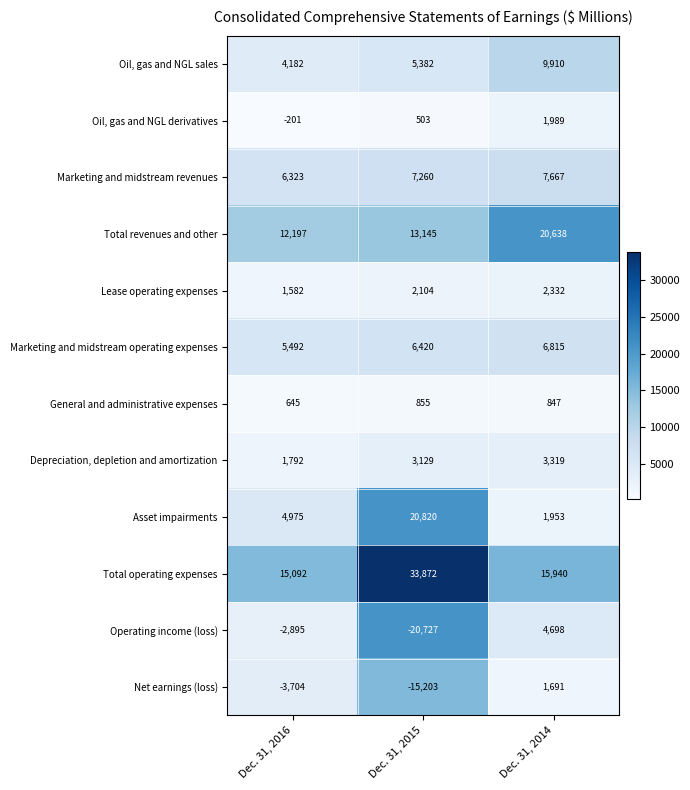

Rank the series by their maximum value, from lowest to highest.

General and administrative expenses, Net earnings (loss), Oil, gas and NGL derivatives, Lease operating expenses, Depreciation, depletion and amortization, Operating income (loss), Marketing and midstream operating expenses, Marketing and midstream revenues, Oil, gas and NGL sales, Total revenues and other, Asset impairments, Total operating expenses